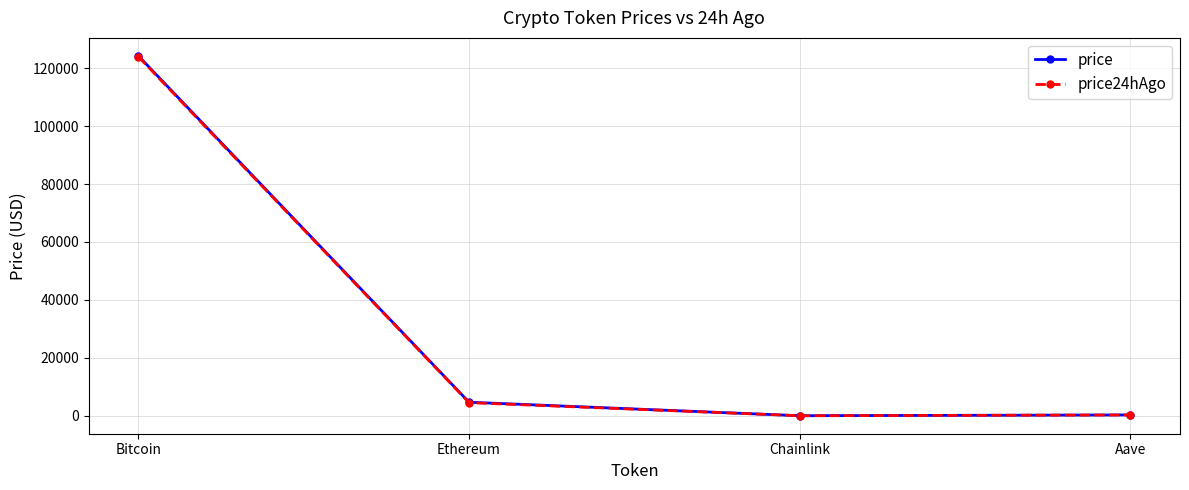

What is the difference between the price values at Chainlink and Bitcoin?

124210.6